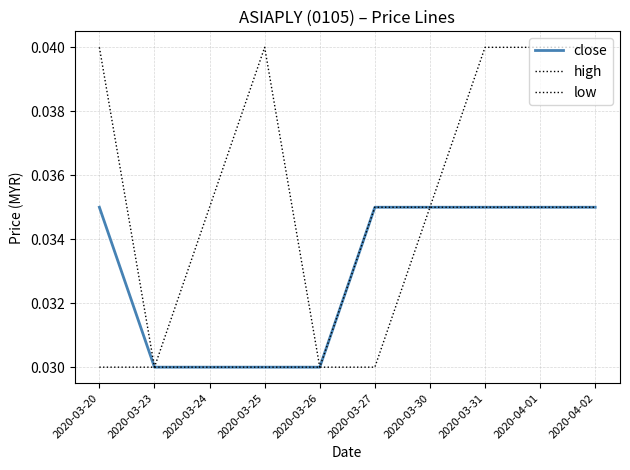

Does the chart display data point markers on the line(s)?

No